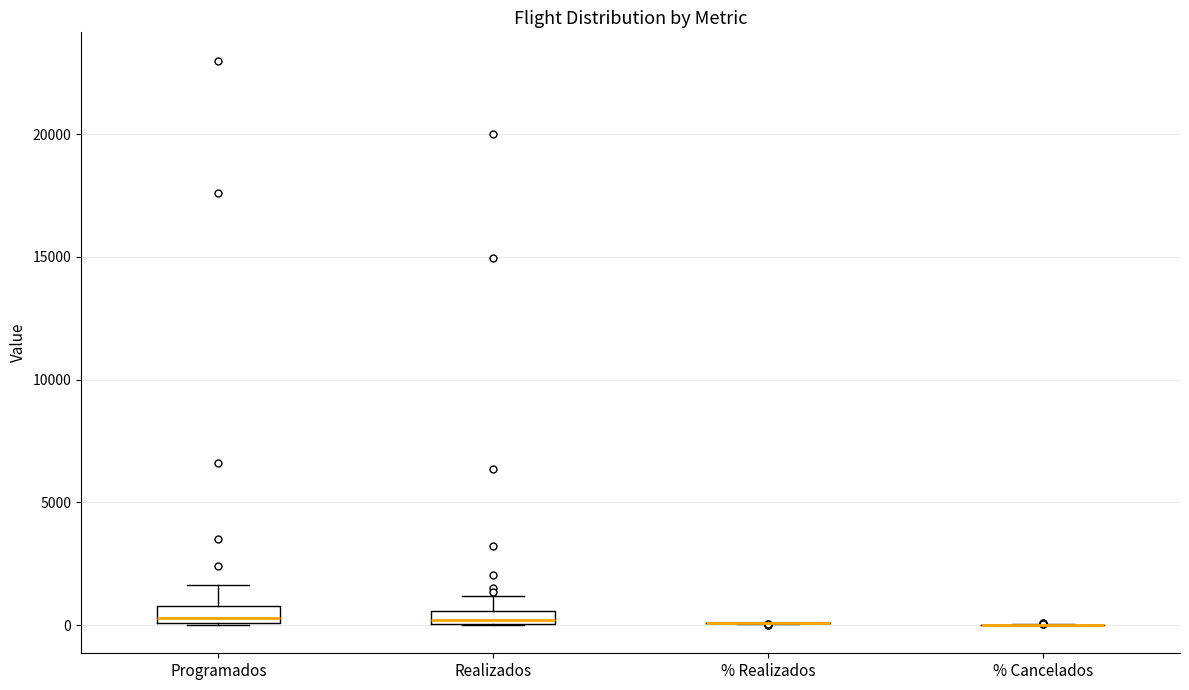

Where is the upper edge of the box for Realizados on the y-axis? The values are not printed on the chart, so give them approximately, as read against the axis.

500